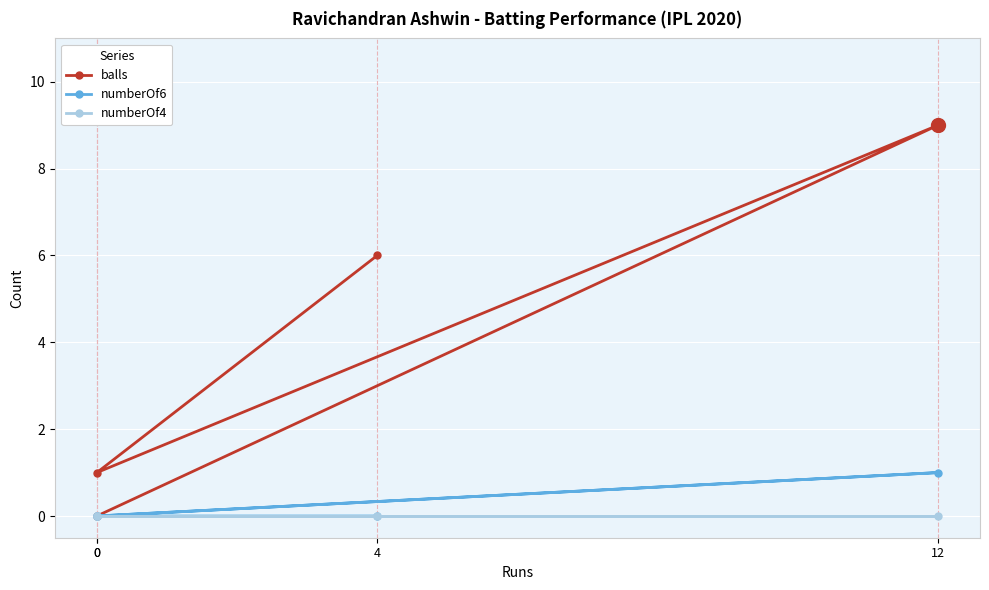

The numberOf4 series shows 0 at 4. True or false?

True